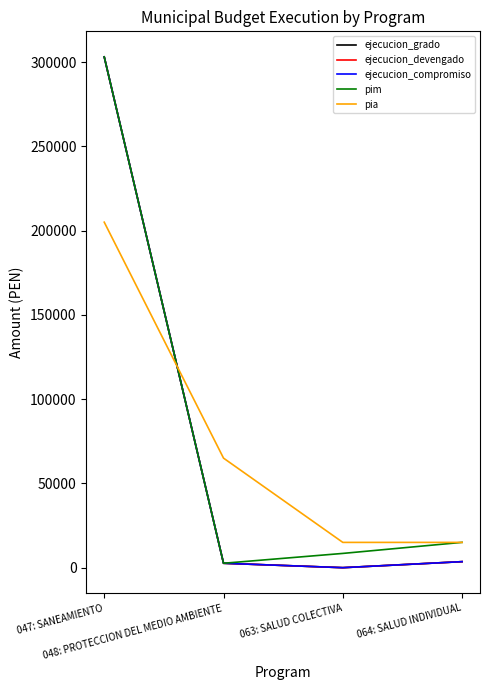

What is the sum of the ejecucion_compromiso values at 048: PROTECCION DEL MEDIO AMBIENTE and 047: SANEAMIENTO?

305702